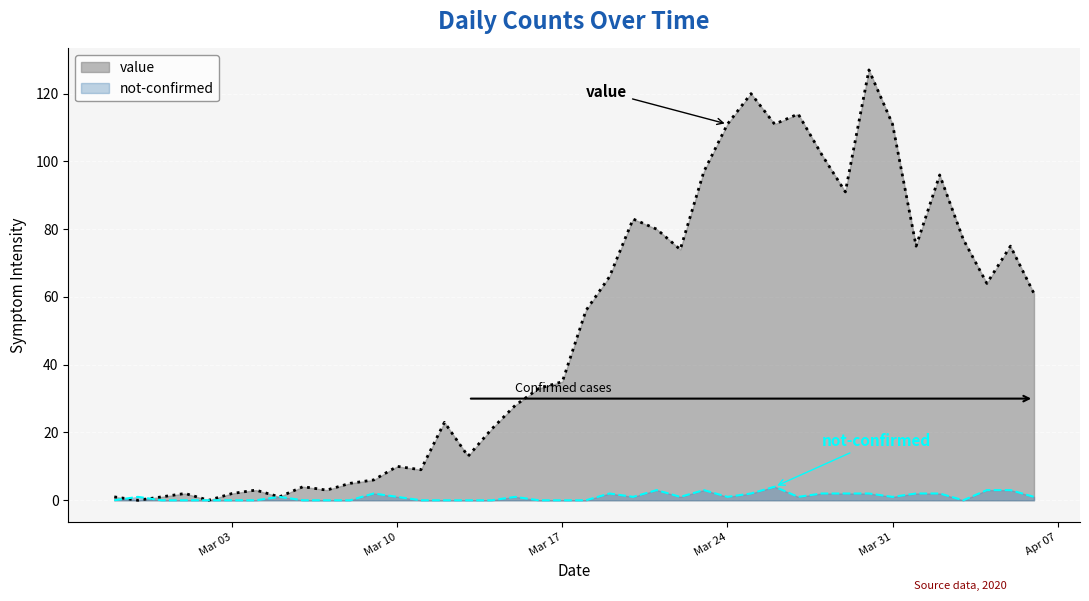

How many times do not-confirmed and value cross each other?

2